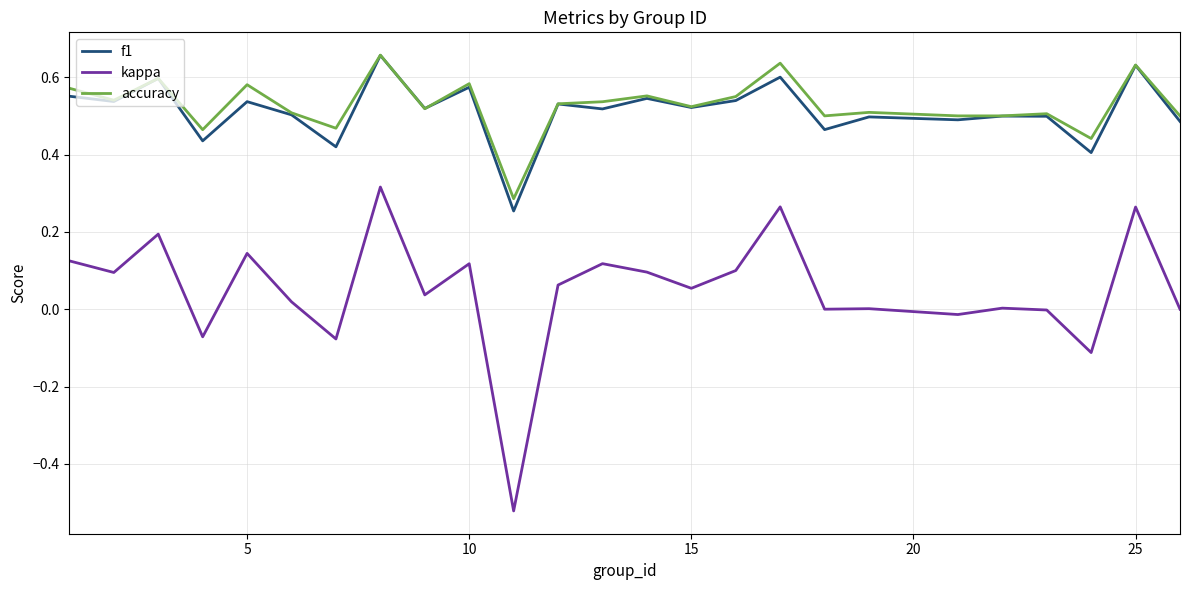

Which series has the largest range (max minus min)?

kappa